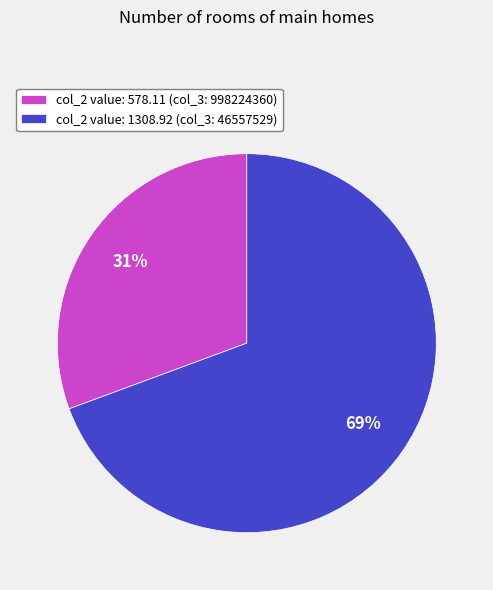

Combined, do col_2 value: 578.11 (col_3: 998224360) and col_2 value: 1308.92 (col_3: 46557529) account for over 50%?

Yes